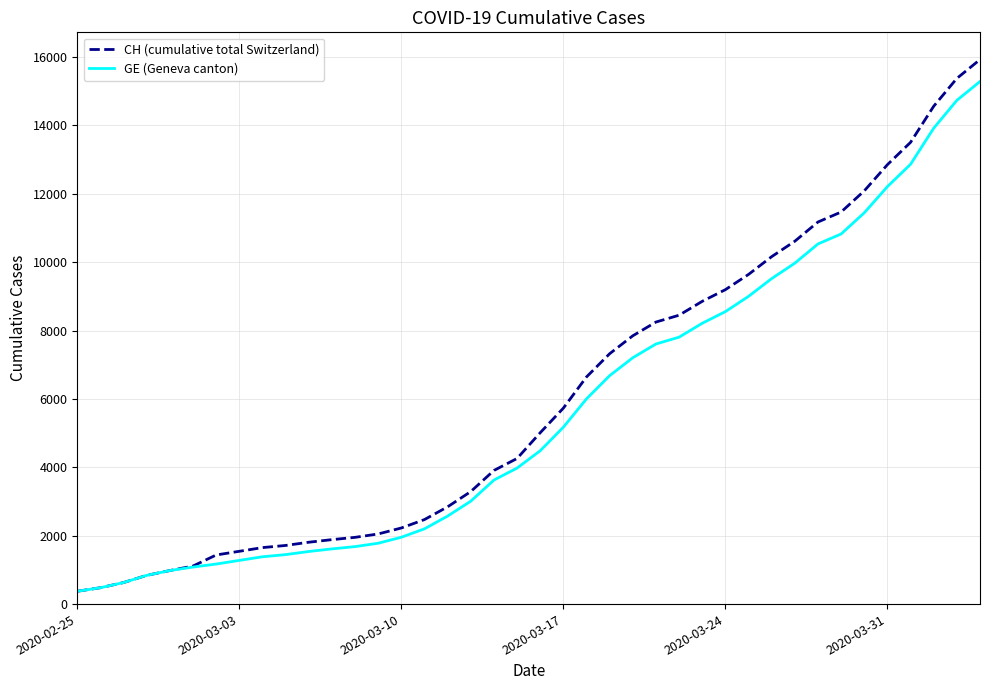

What are all the series names shown in the legend?

CH (cumulative total Switzerland), GE (Geneva canton)